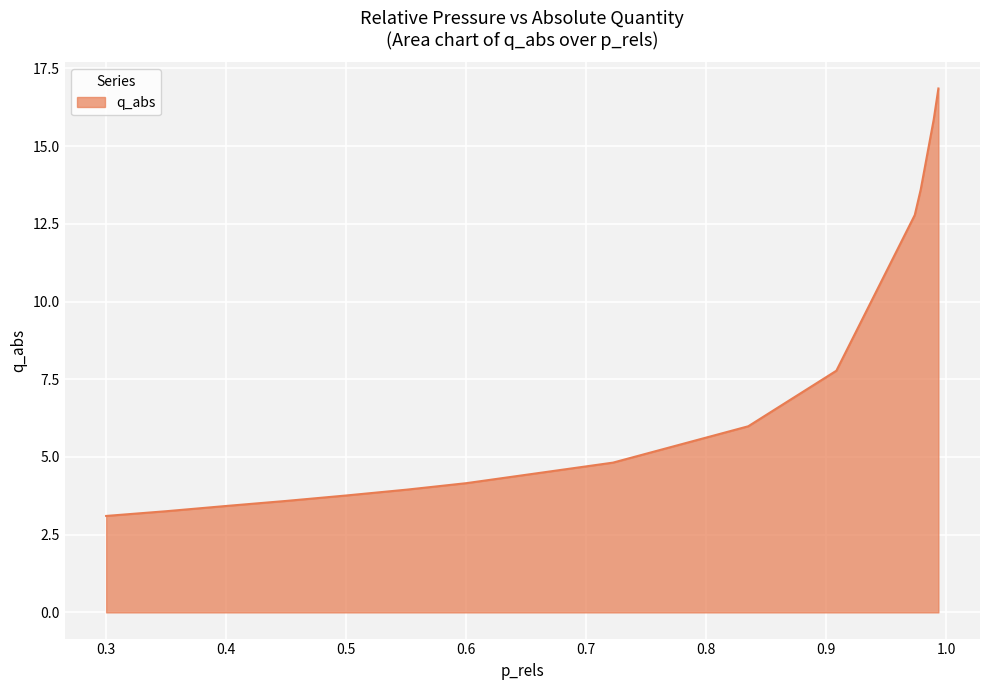

What is the difference between the maximum and minimum values?

13.8